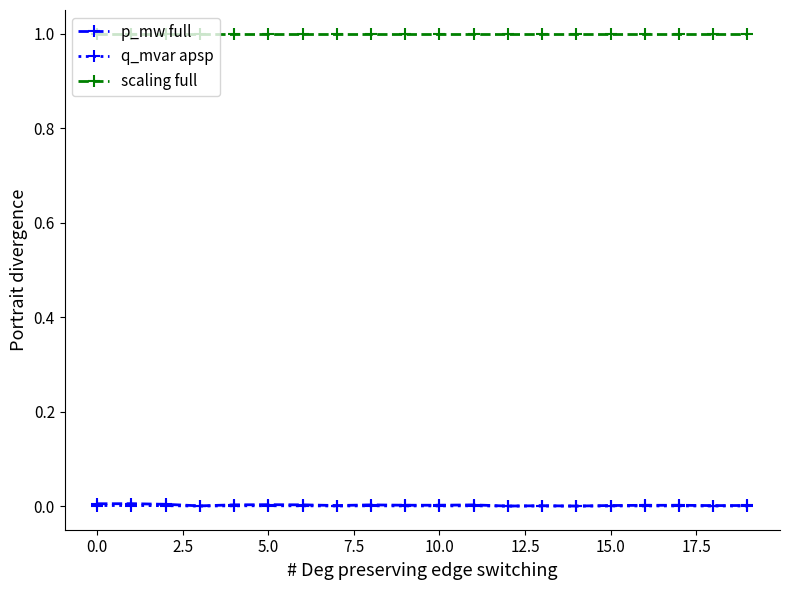

Which series has the largest range (max minus min)?

p_mw full